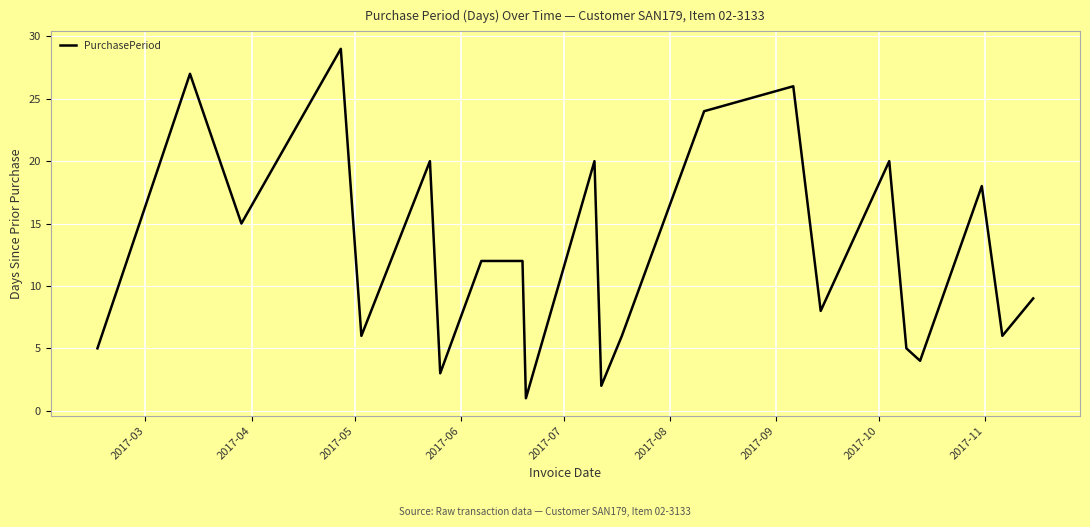

What is the difference between the maximum and minimum values?

28